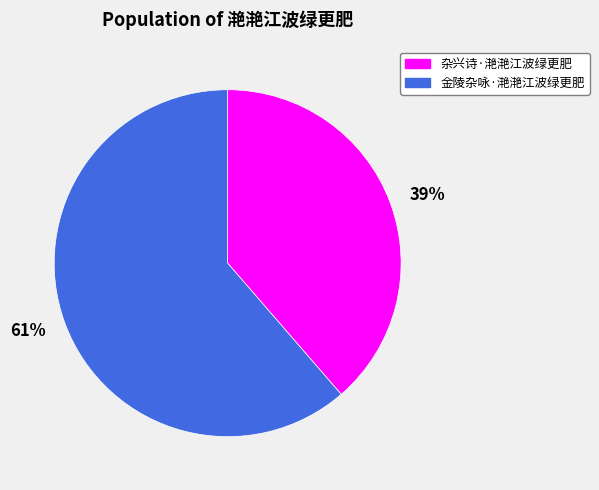

Do 金陵杂咏·滟滟江波绿更肥 and 杂兴诗·滟滟江波绿更肥 together represent more than half of the pie?

Yes